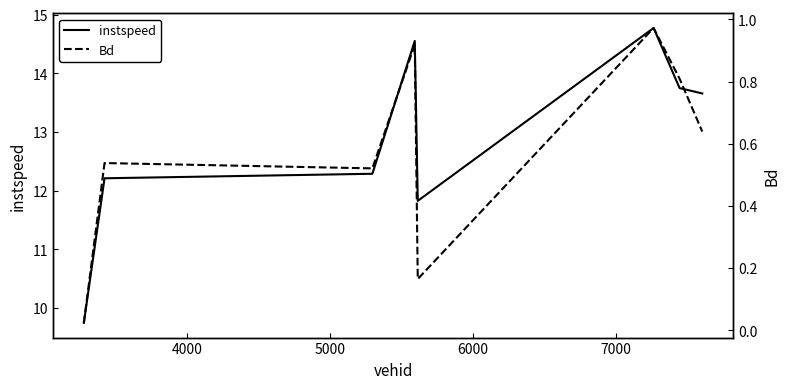

What is the average value of the Bd series?

0.6